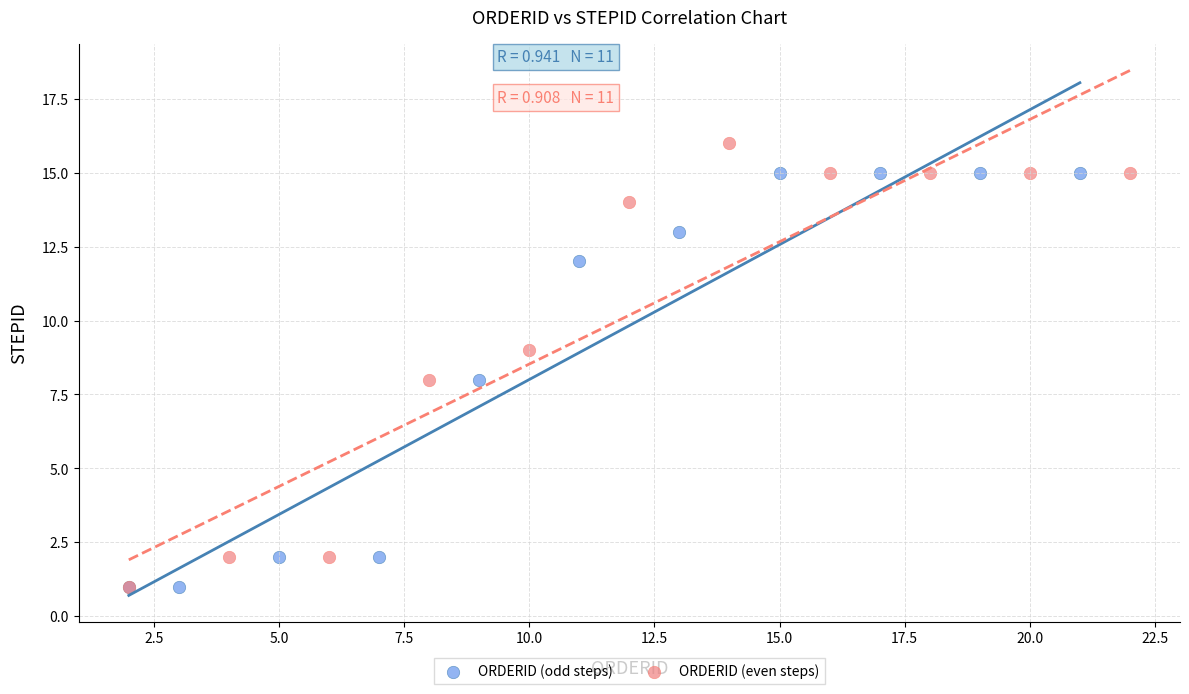

Which series has the widest spread of Y values?

ORDERID (even steps)